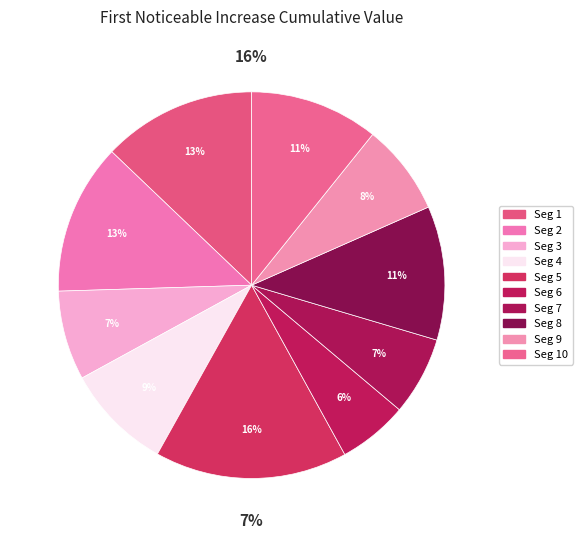

Is there a majority slice in this chart?

No